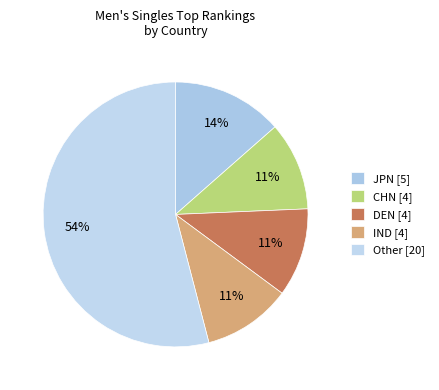

How many slices are in this pie chart?

5